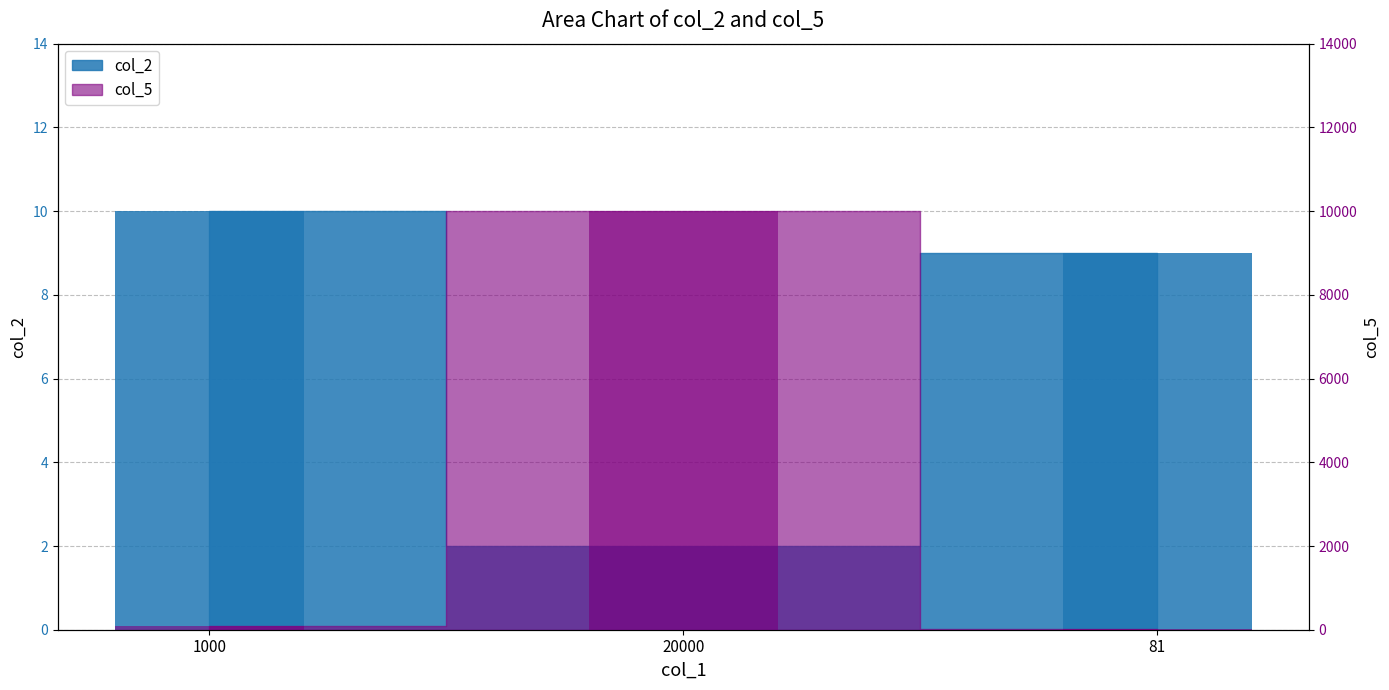

Reading right to left, transcribe all the data shown in this chart.

col_2: 9	2	10
col_5: 9	10000	100